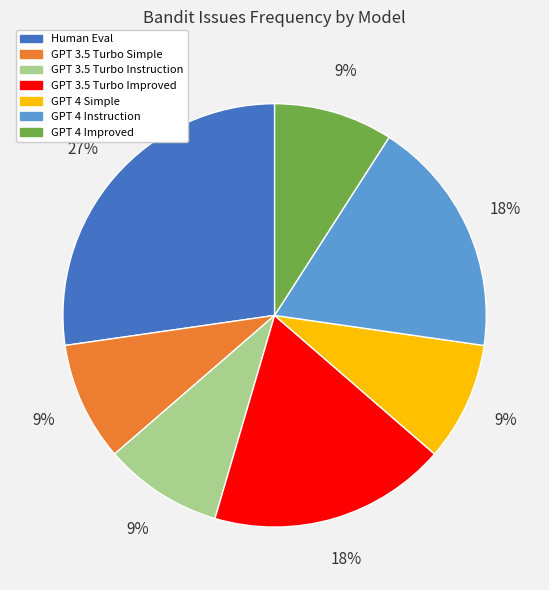

To the nearest percent, what is the average slice percentage?

14%